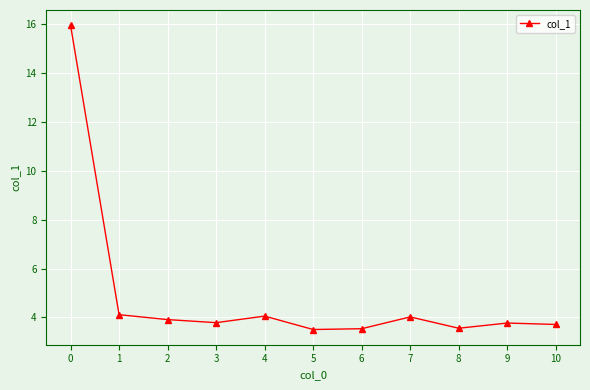

What is the maximum value shown in the chart?

16.0